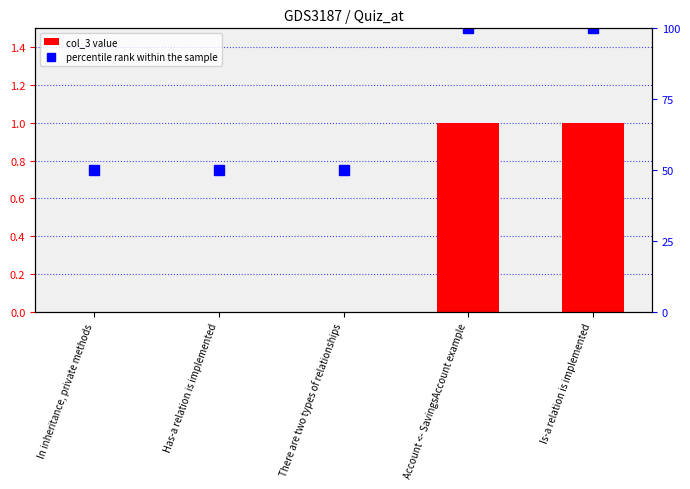

Reading left to right, transcribe all the data shown in this chart.

col_3 value: 0	0	0	1	1
percentile rank within the sample: 50	50	50	100	100